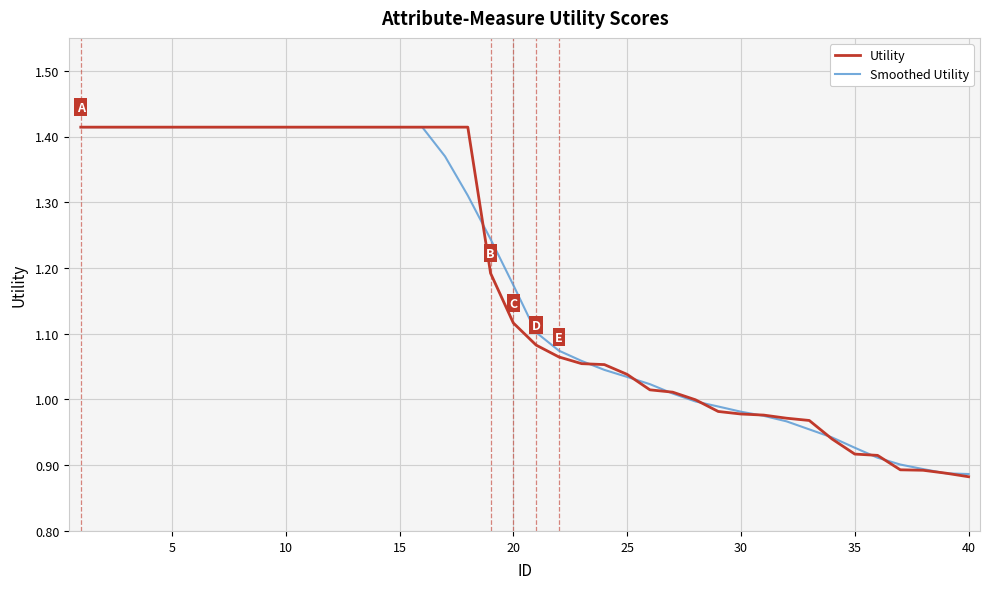

How many lines are shown in the chart?

2